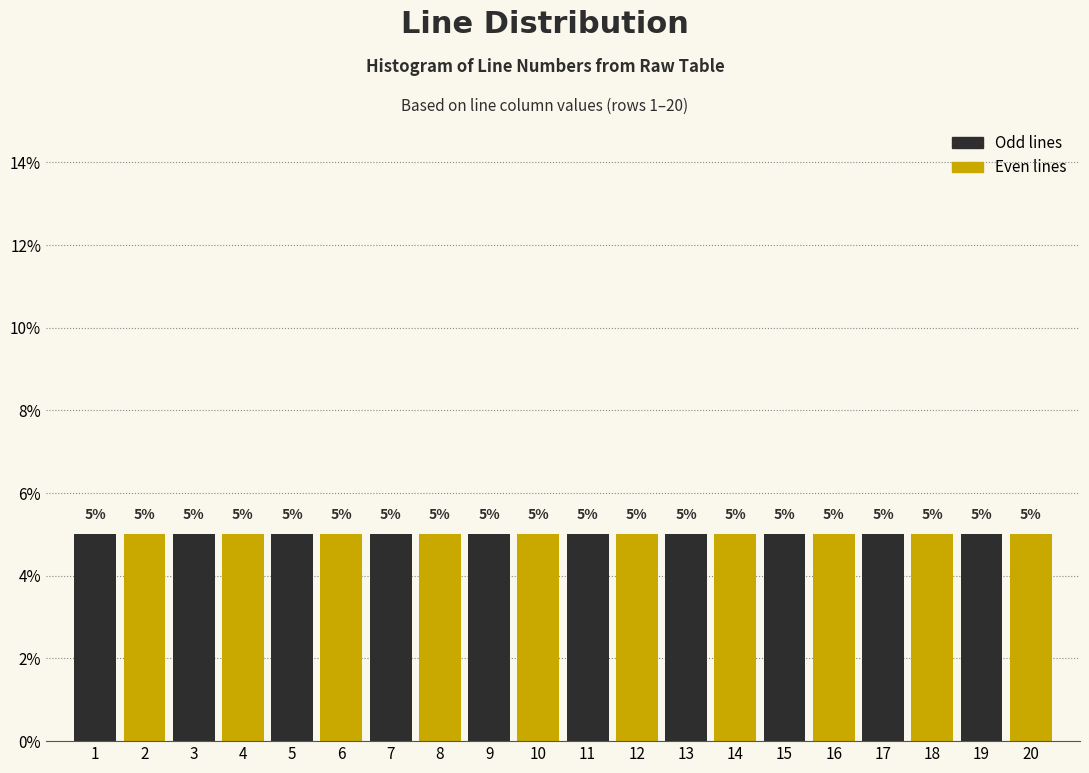

Reading left to right, transcribe this chart: for each bar, give the range it covers on the x-axis and its height.

0.5 to 1.5: 5
1.5 to 2.5: 5
2.5 to 3.5: 5
3.5 to 4.5: 5
4.5 to 5.5: 5
5.5 to 6.5: 5
6.5 to 7.5: 5
7.5 to 8.5: 5
8.5 to 9.5: 5
9.5 to 10.5: 5
10.5 to 11.5: 5
11.5 to 12.5: 5
12.5 to 13.5: 5
13.5 to 14.5: 5
14.5 to 15.5: 5
15.5 to 16.5: 5
16.5 to 17.5: 5
17.5 to 18.5: 5
18.5 to 19.5: 5
19.5 to 20.5: 5